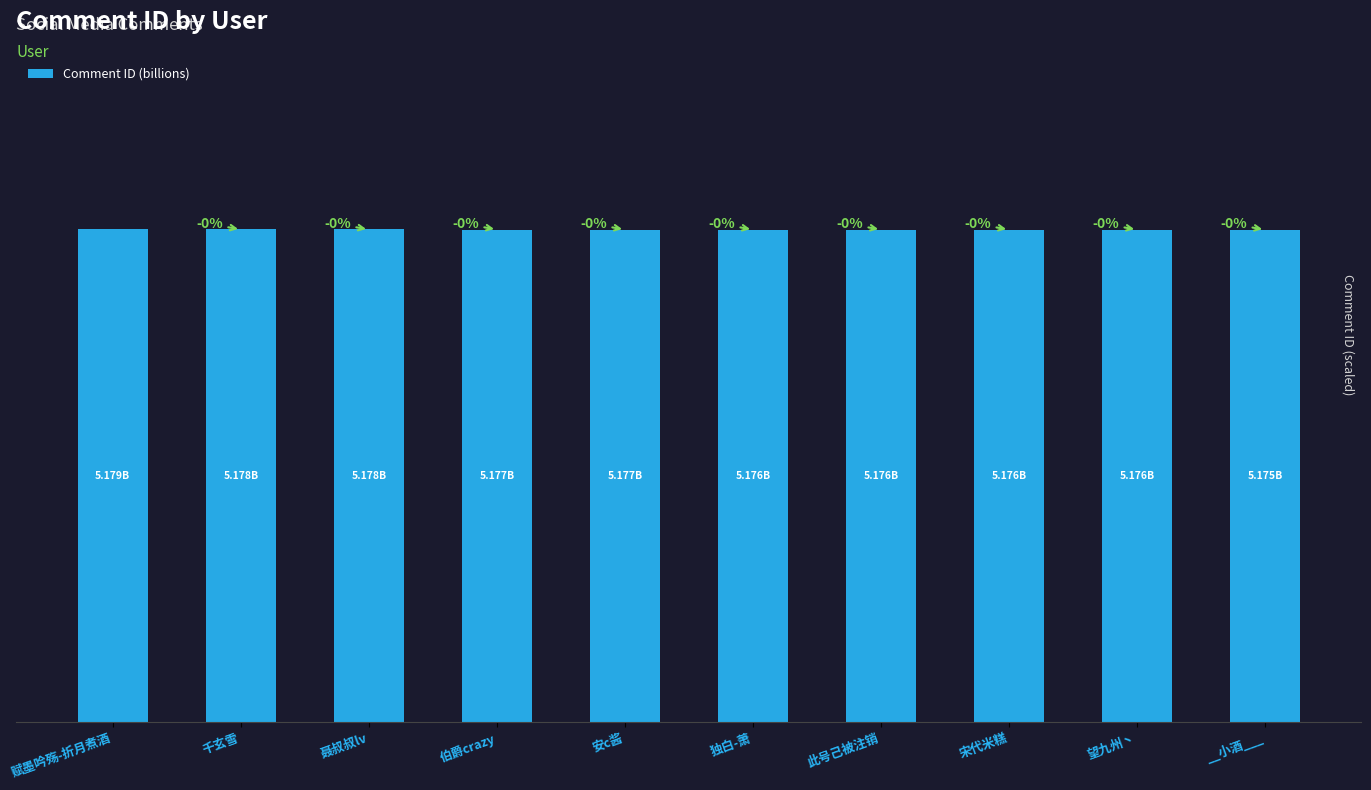

Reading left to right, transcribe all the data shown in this chart.

赋墨吟殇-折月煮酒=5.2	千玄雪=5.2	聂叔叔lv=5.2	伯爵crazy=5.2	安c酱=5.2	独白-萧=5.2	此号己被注销=5.2	宋代米糕=5.2	望九州丶=5.2	__小酒___=5.2